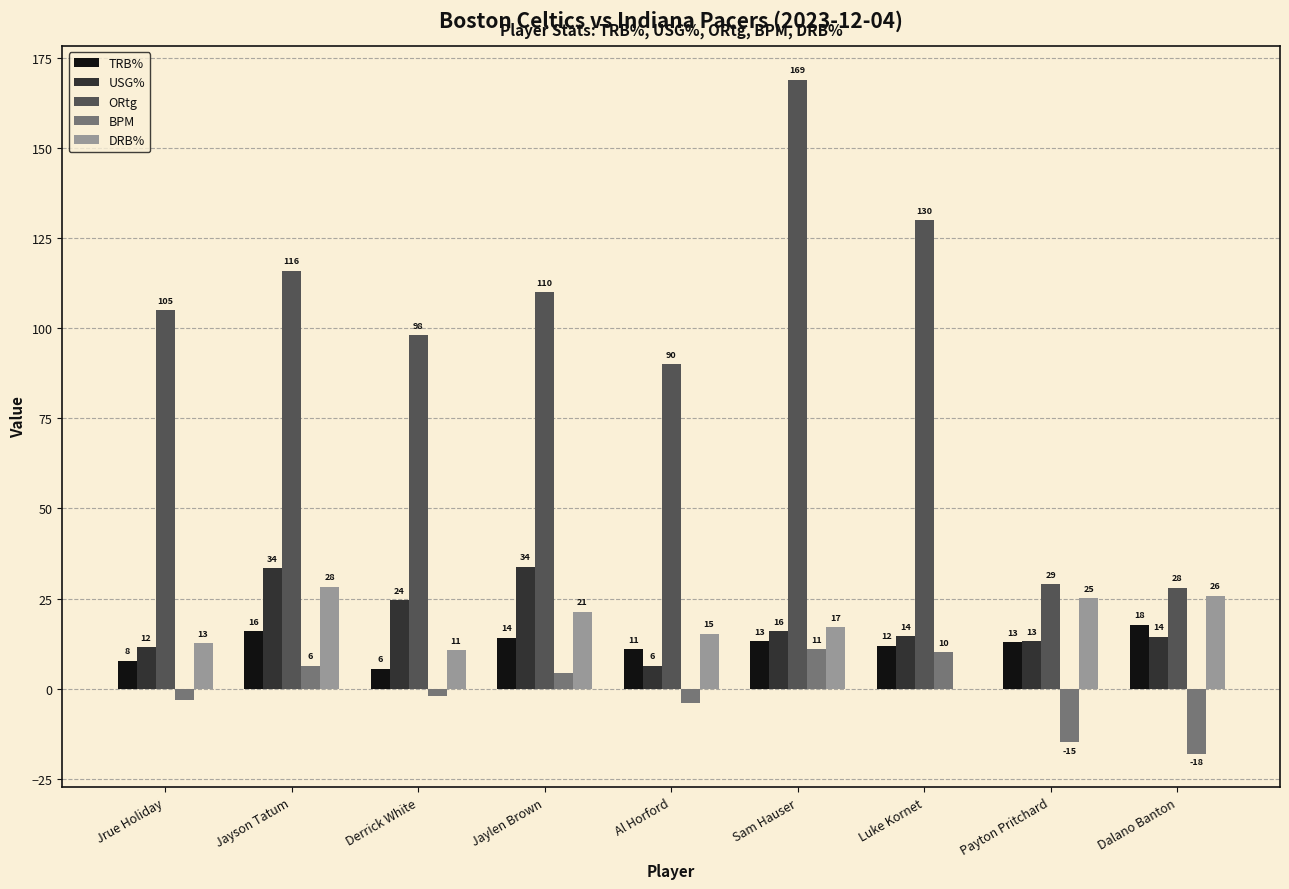

True or false: BPM has a value of -3.2 at Jrue Holiday.

True